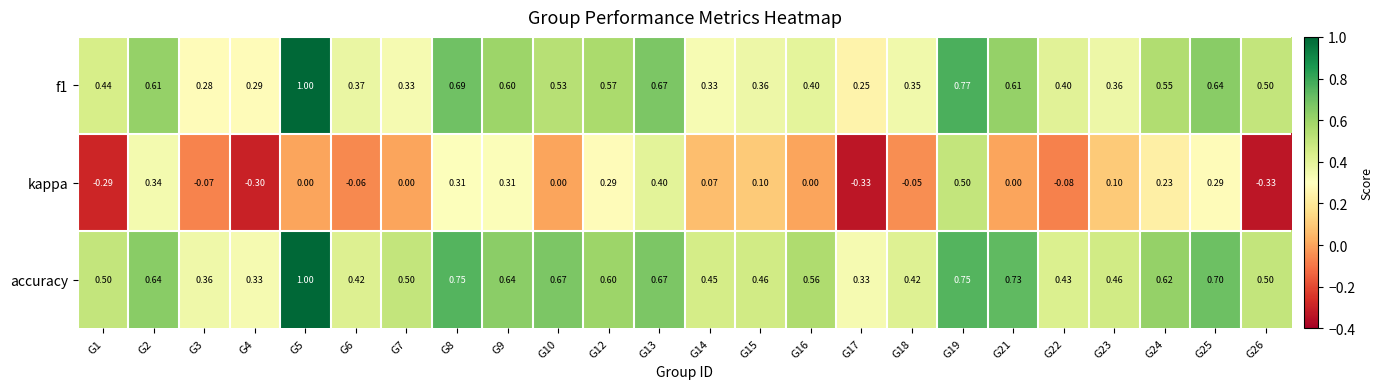

Between G2 and G4, which series saw the biggest shift?

kappa